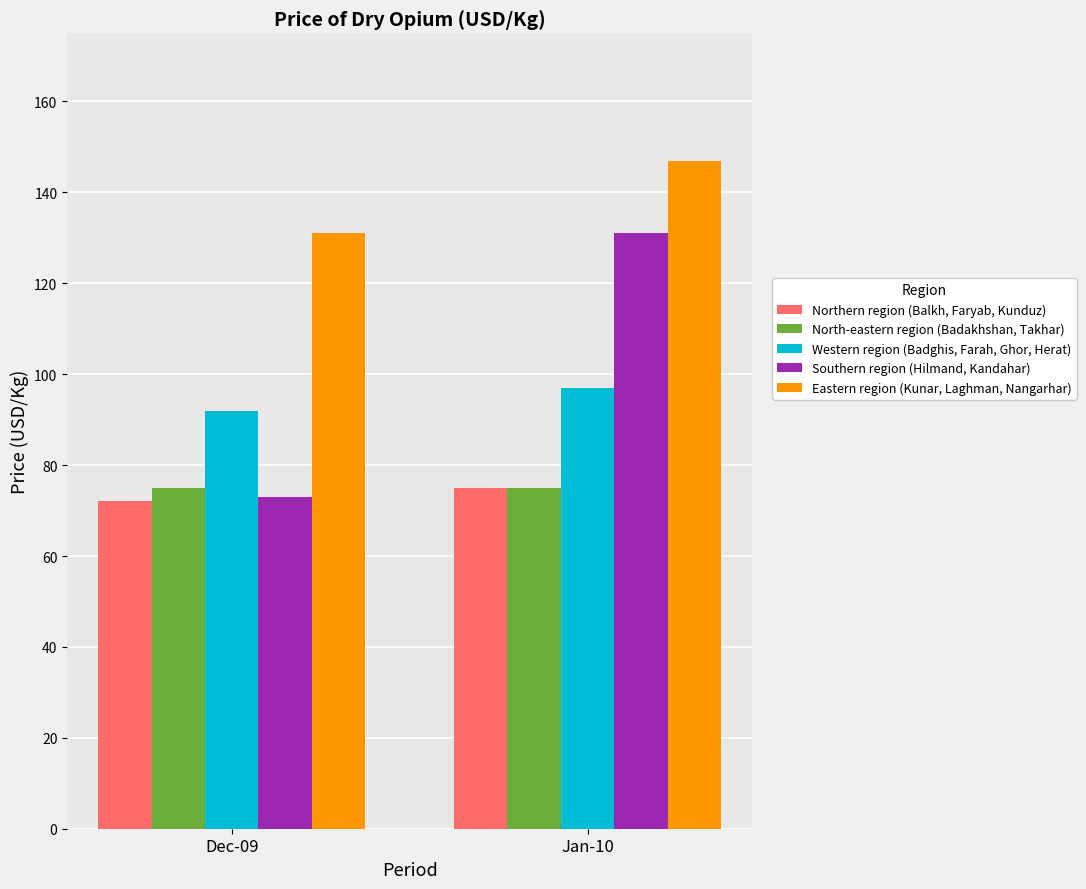

What is the minimum value for Western region (Badghis, Farah, Ghor, Herat)?

92